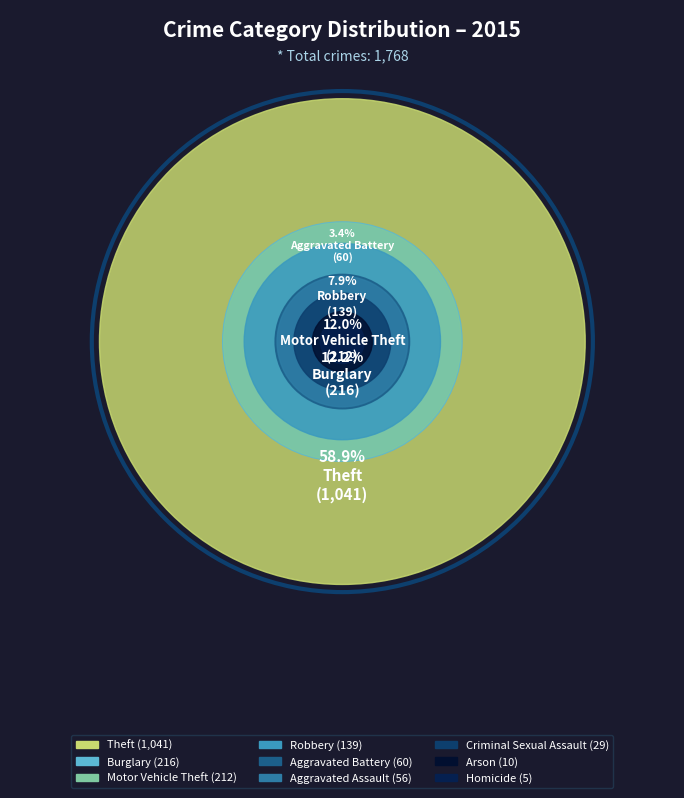

True or false: Burglary accounts for 1% of the total.

False